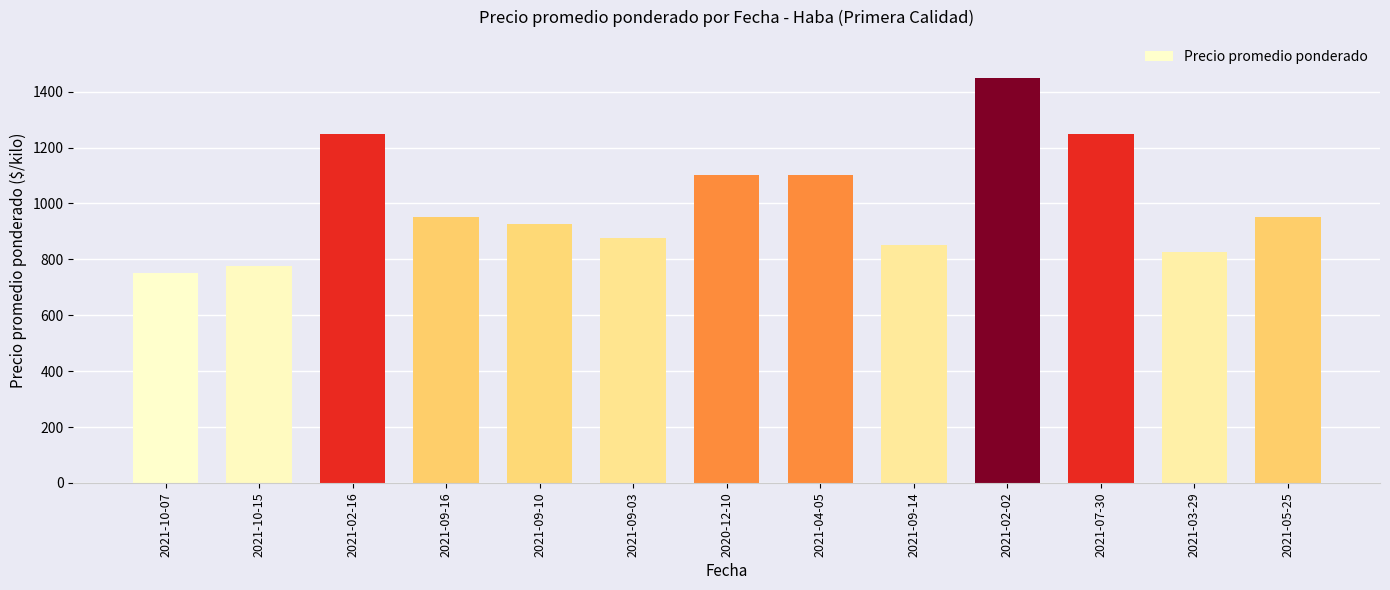

What value does the data have at 2021-09-10?

925